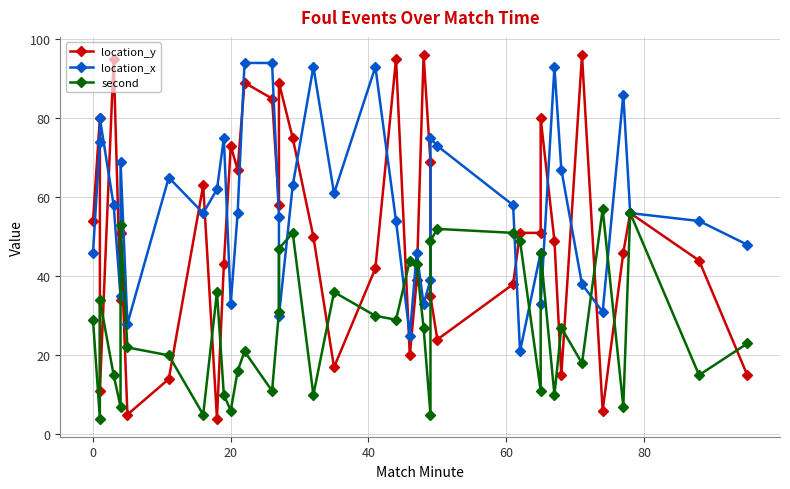

Is this an area chart (filled region under the line)?

No